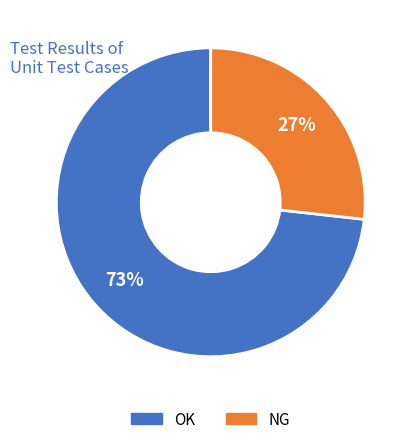

What percentage is the NG slice, to the nearest percent?

27%